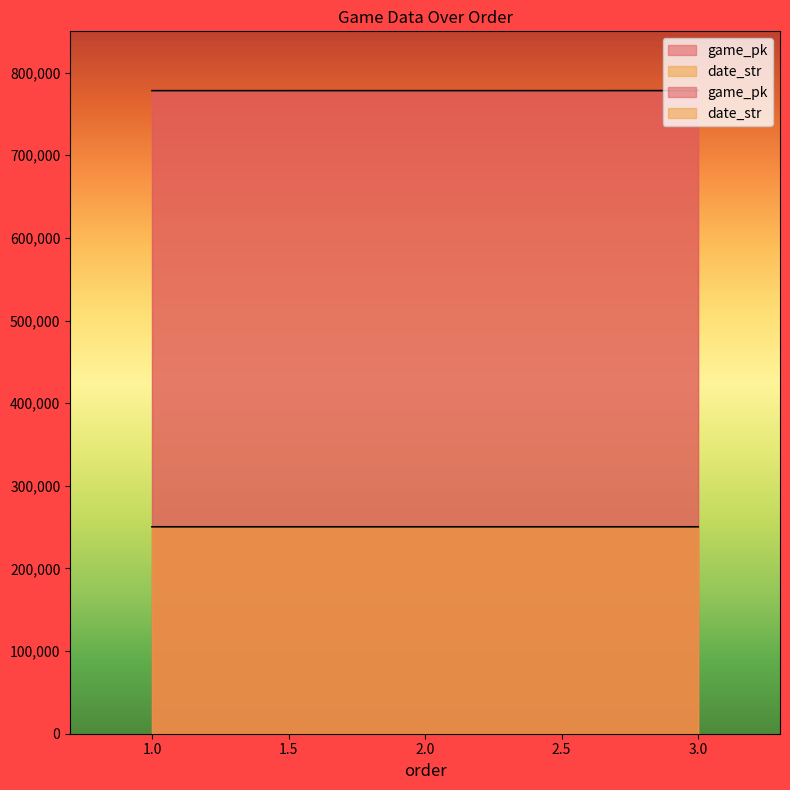

What is the difference between the highest and lowest values at 3?

527845